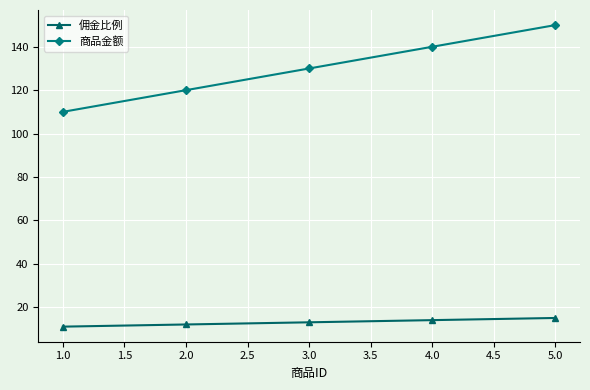

Between 2.0 and 4.0, which series saw the biggest shift?

商品金额